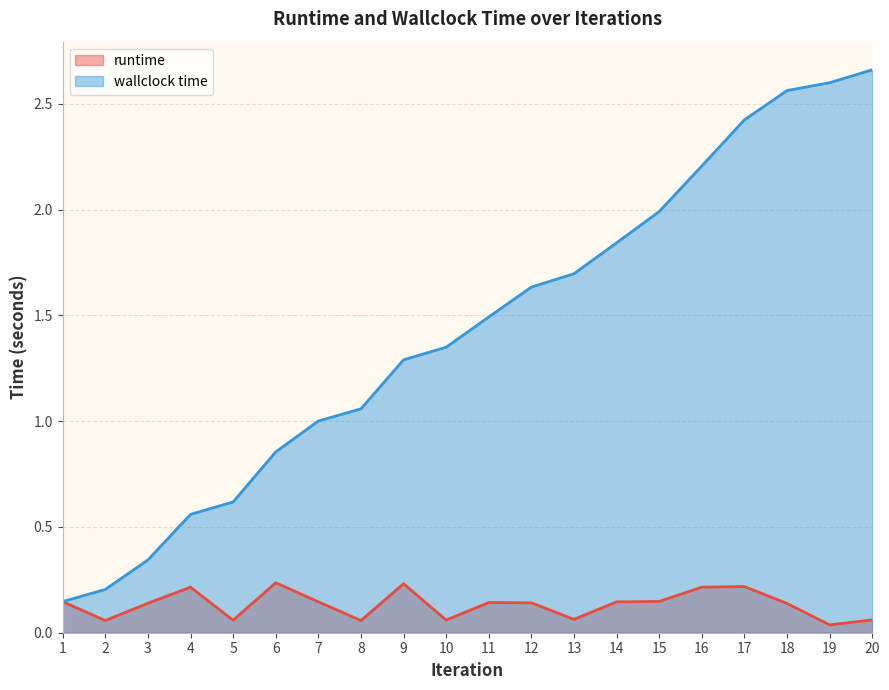

True or false: wallclock time and runtime intersect in this chart.

False